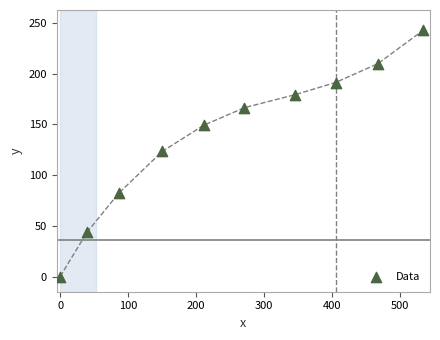

What is the average Y value?

138.8